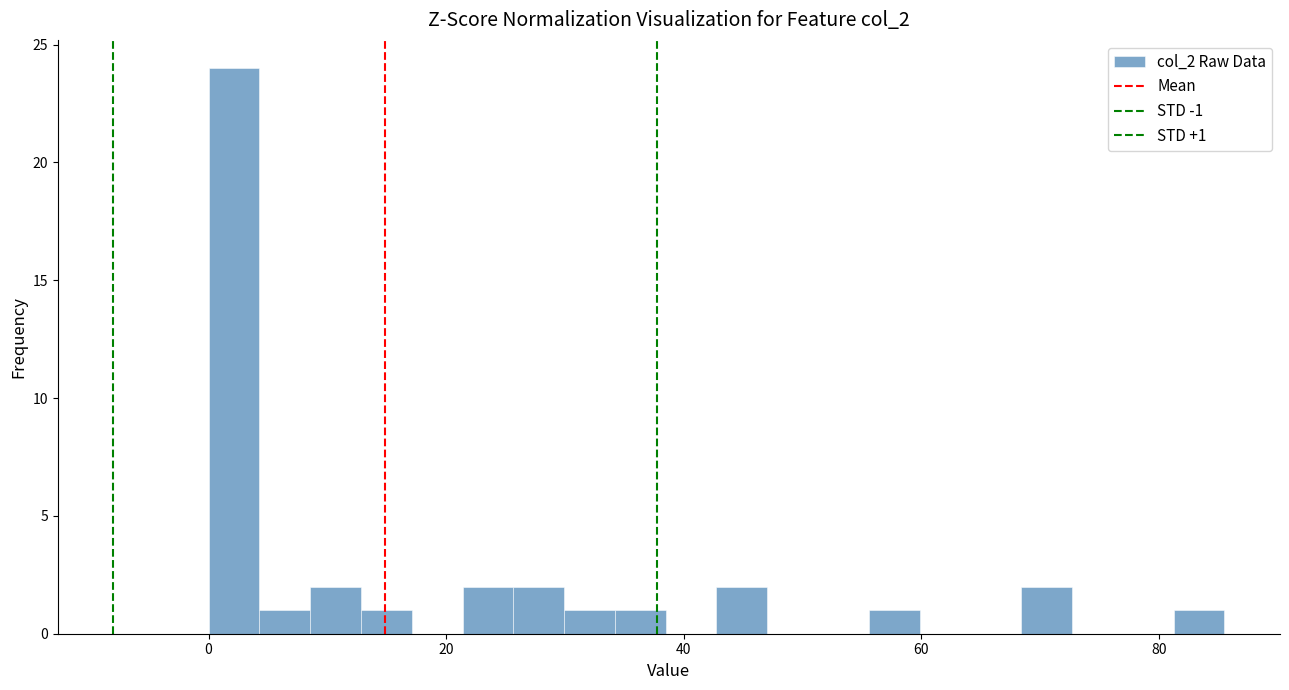

Around what value on the x-axis is the tallest bar? Give the approximate position of its centre, as read against the axis.

2